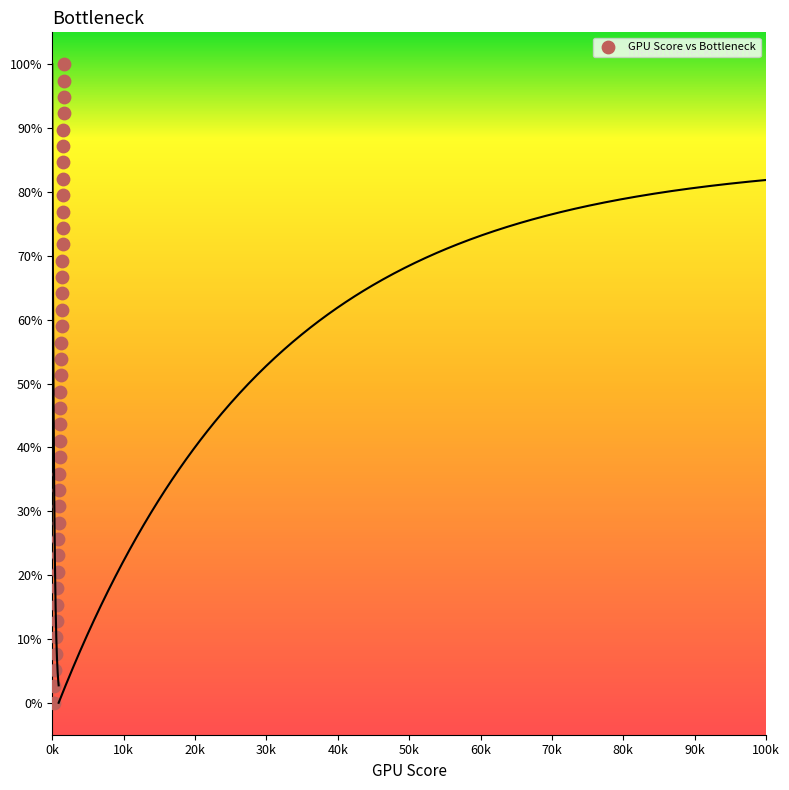

Count the number of points in this scatter plot.

40